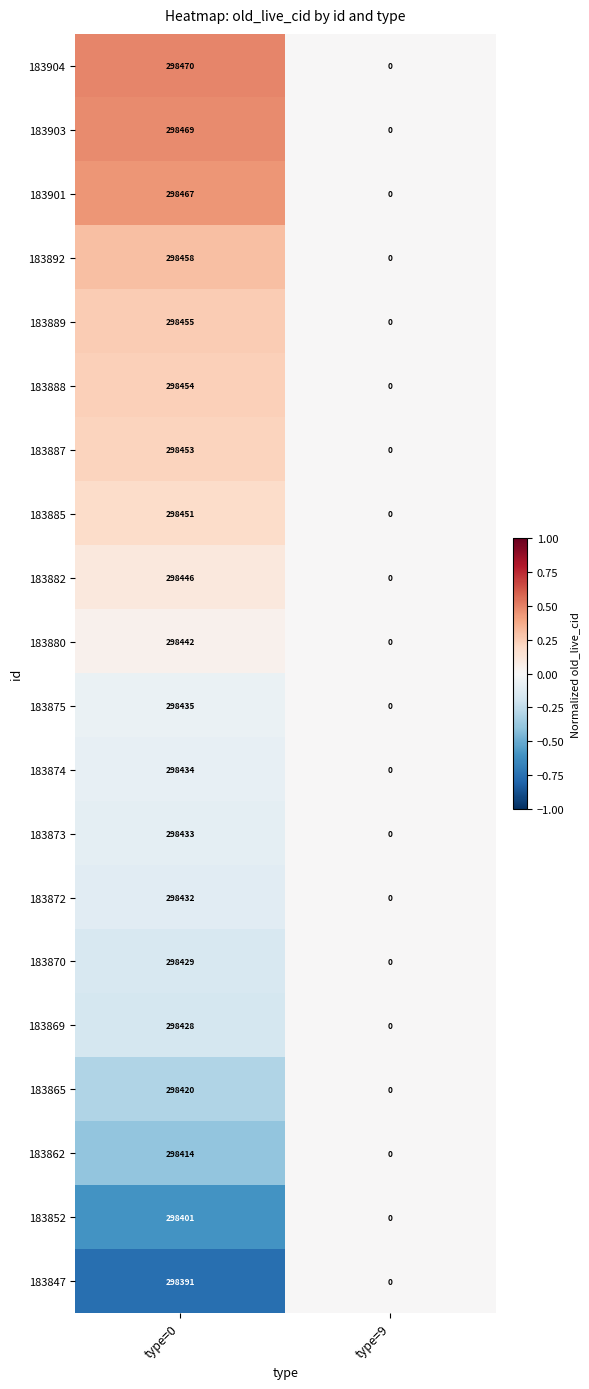

Between type=0 and type=9, which series saw the biggest shift?

183904